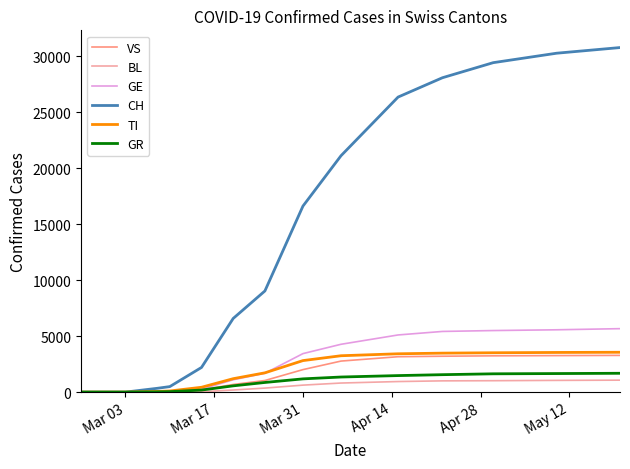

How many categories are shown in the chart?

20